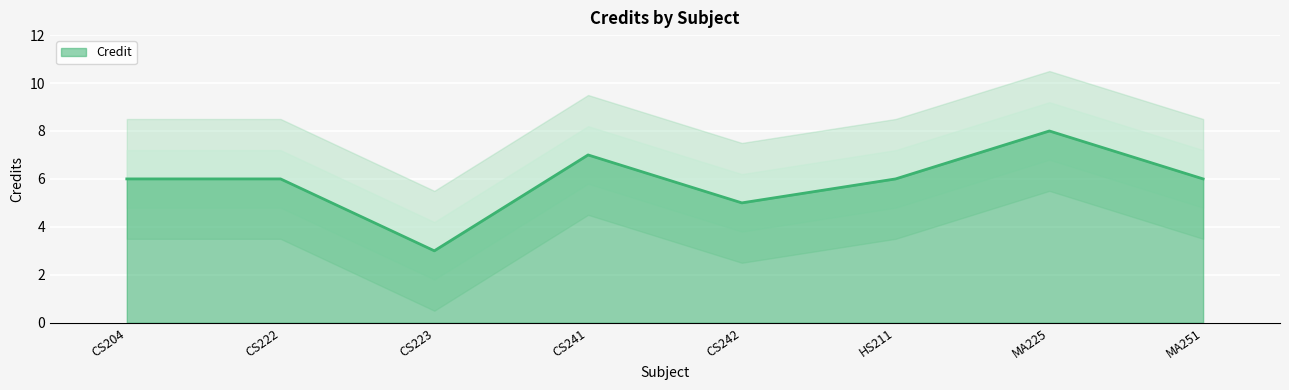

What position from the right is CS242?

4